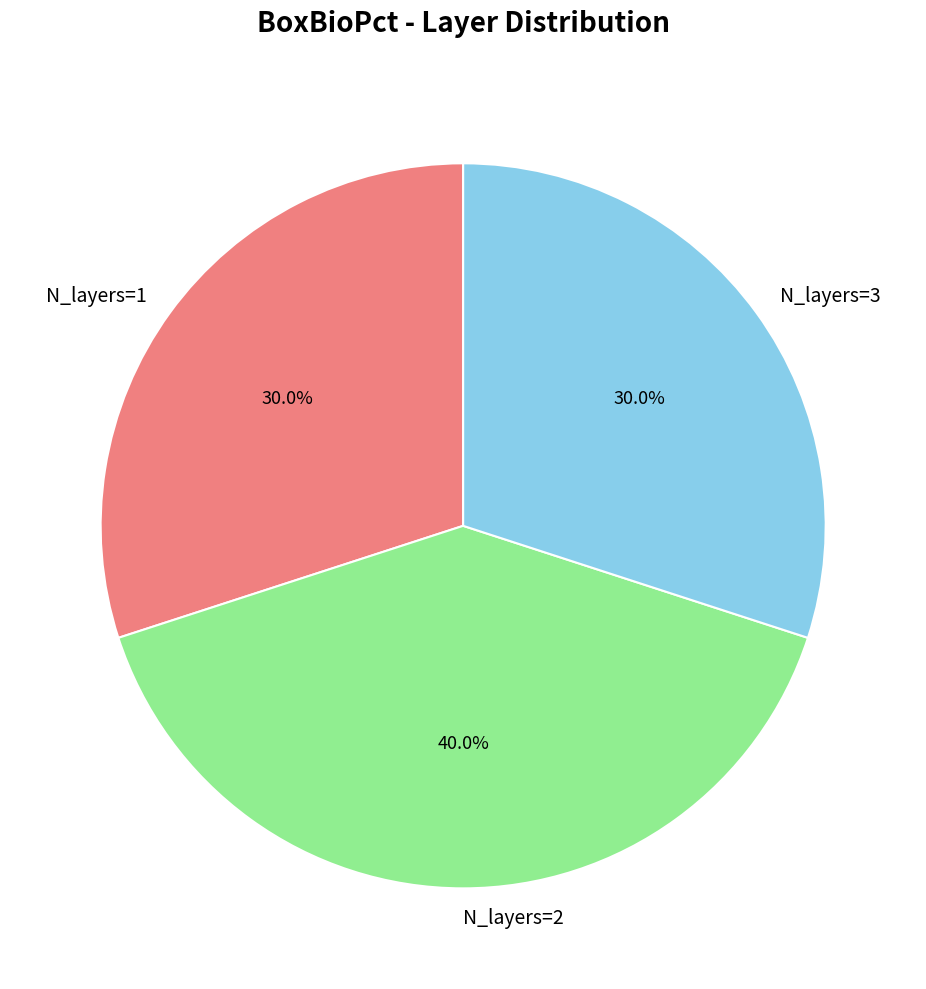

Approximately how many times larger is the value at N_layers=2 compared to N_layers=1?

1.3